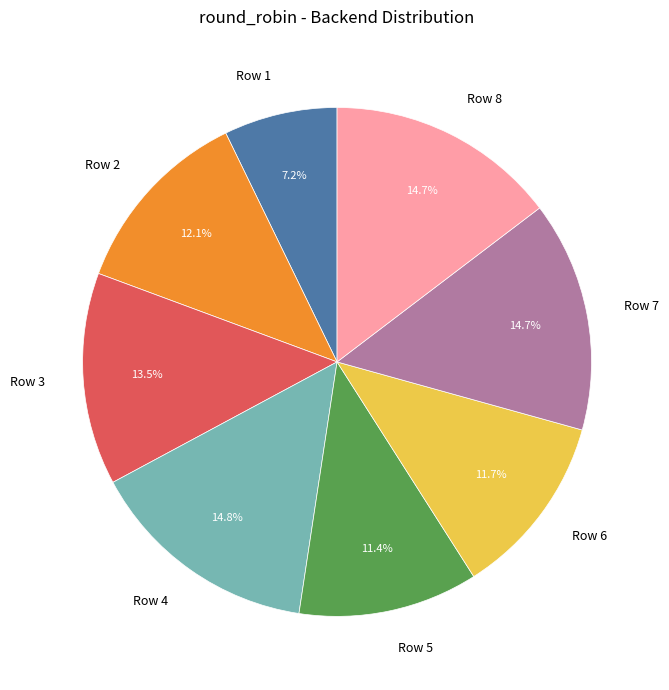

What is the ratio of the value at Row 2 to the value at Row 4?

0.8